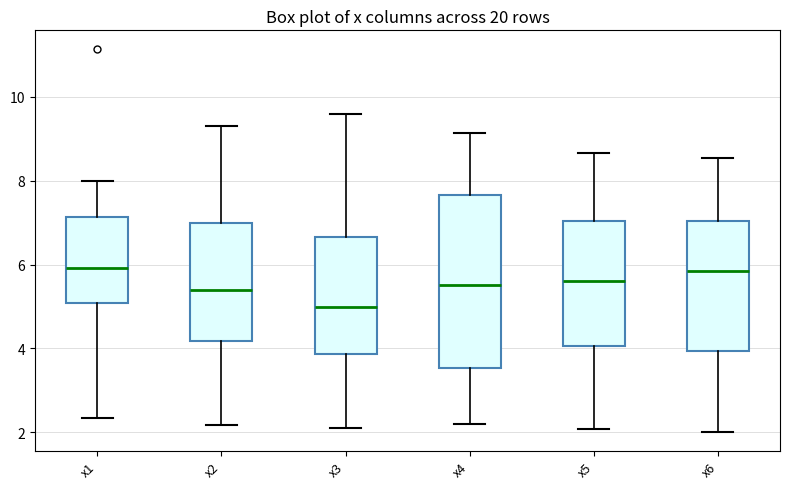

Reading left to right, read every box against the y-axis: the position of its median line, the range the box covers, and the ends of its whiskers. The values are not printed on the chart, so give them approximately, as read against the axis.

x1: median 6.0, box 5.0 to 7.2, whiskers 2.4 to 8.0
x2: median 5.4, box 4.2 to 7.0, whiskers 2.2 to 9.2
x3: median 5.0, box 3.8 to 6.6, whiskers 2.0 to 9.6
x4: median 5.6, box 3.6 to 7.6, whiskers 2.2 to 9.2
x5: median 5.6, box 4.0 to 7.0, whiskers 2.0 to 8.6
x6: median 5.8, box 4.0 to 7.0, whiskers 2.0 to 8.6